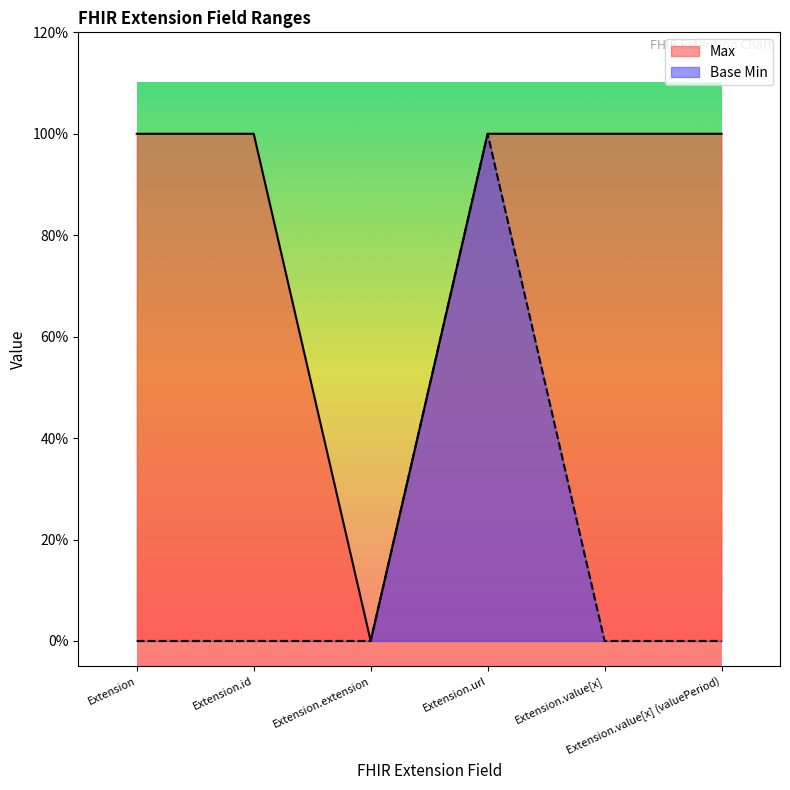

At which label is Max closest to 0?

Extension.extension